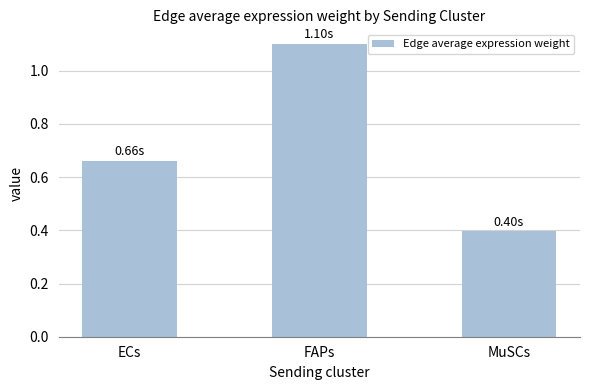

What is the label of the 2nd bar from the right?

FAPs